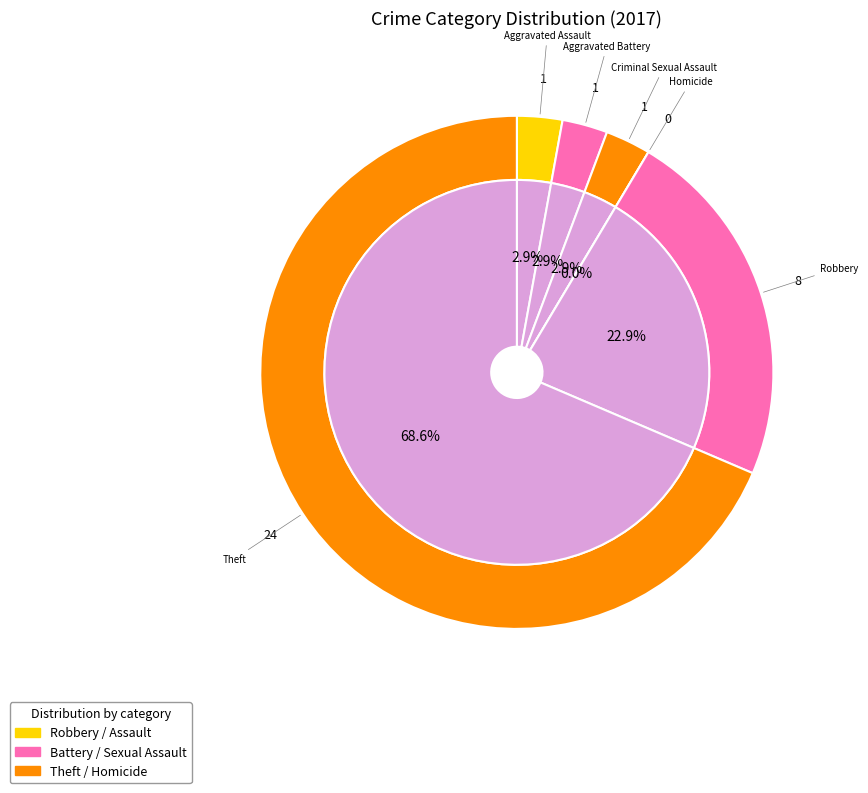

Is there any slice that represents more than half of the pie?

Yes